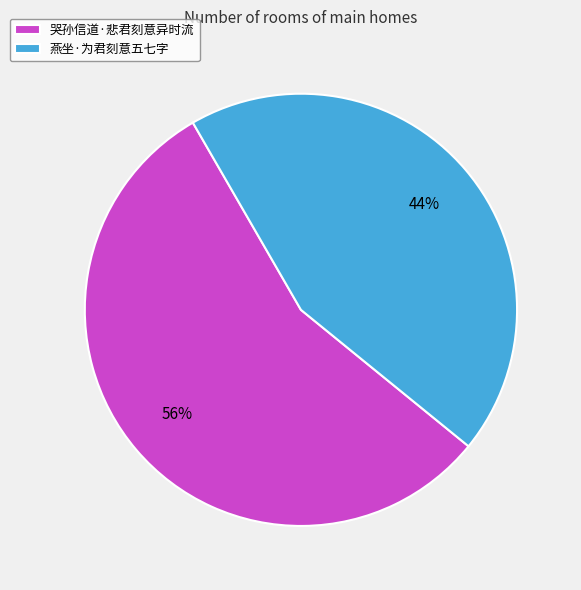

True or false: 燕坐·为君刻意五七字 accounts for 44% of the total.

True